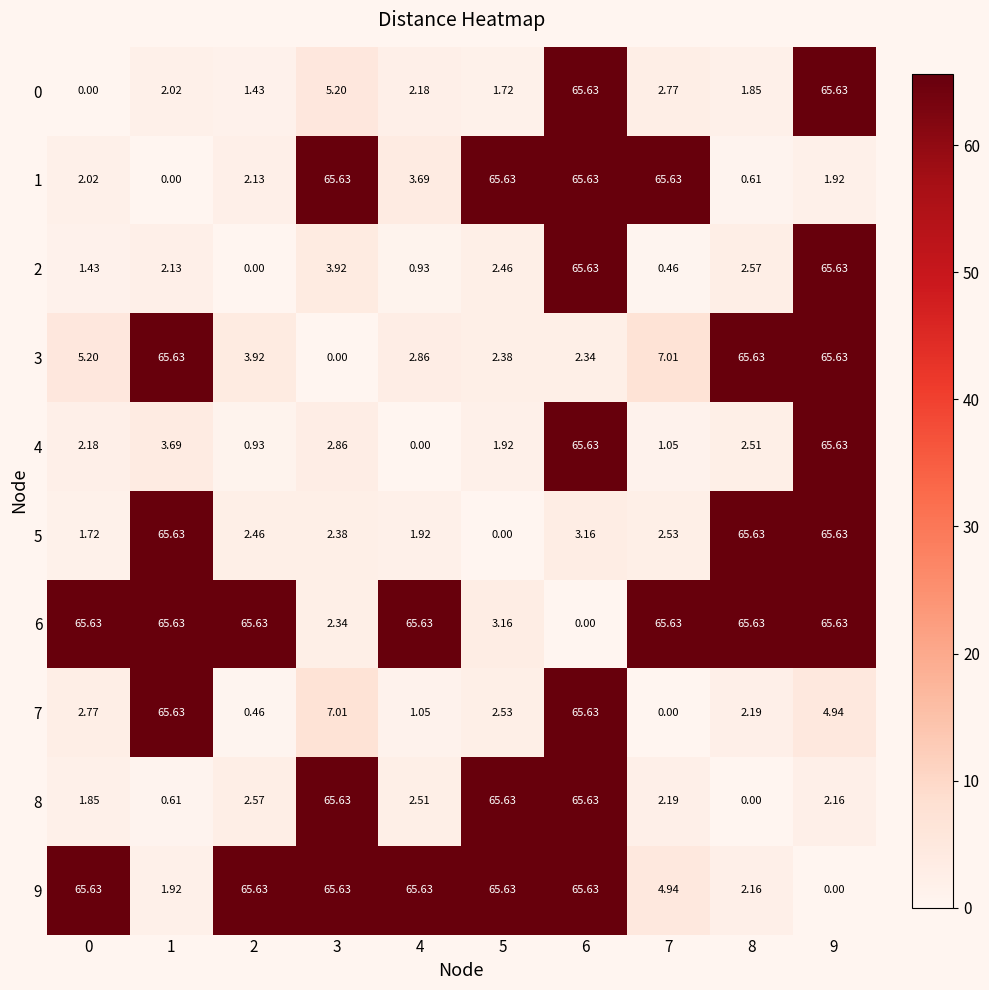

Is the value of 0 at 1 greater than the value of 2 at 8?

No